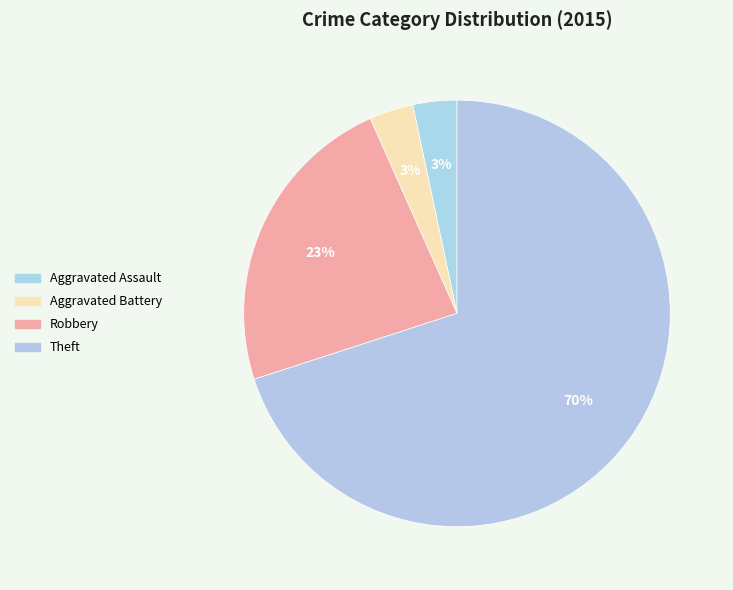

How many slices are in this pie chart?

4